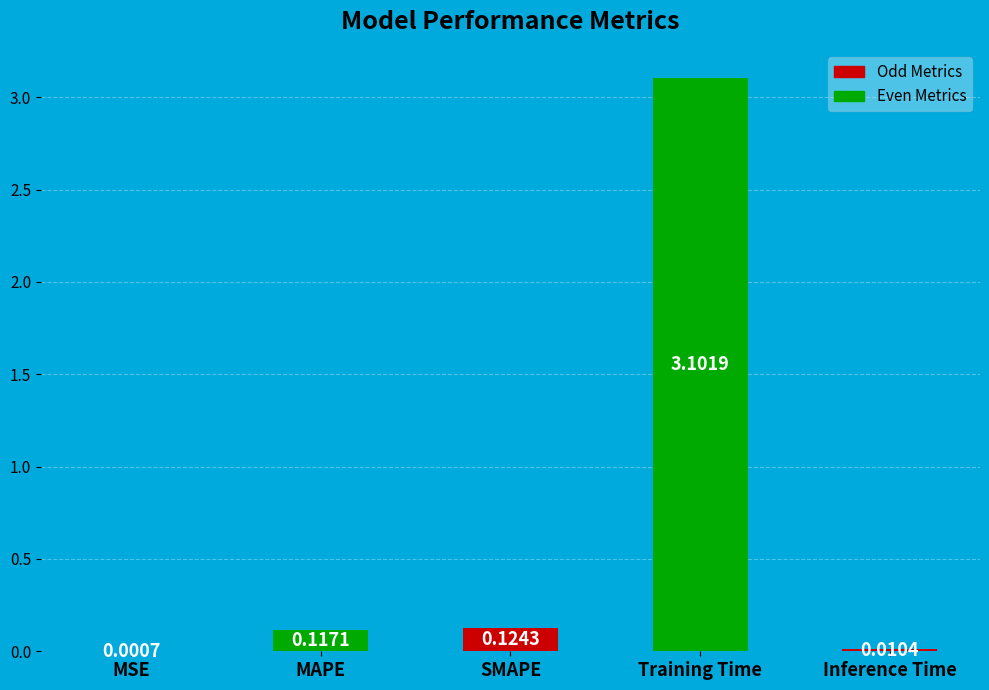

What is the change in value from MSE to Training Time?

+3.1